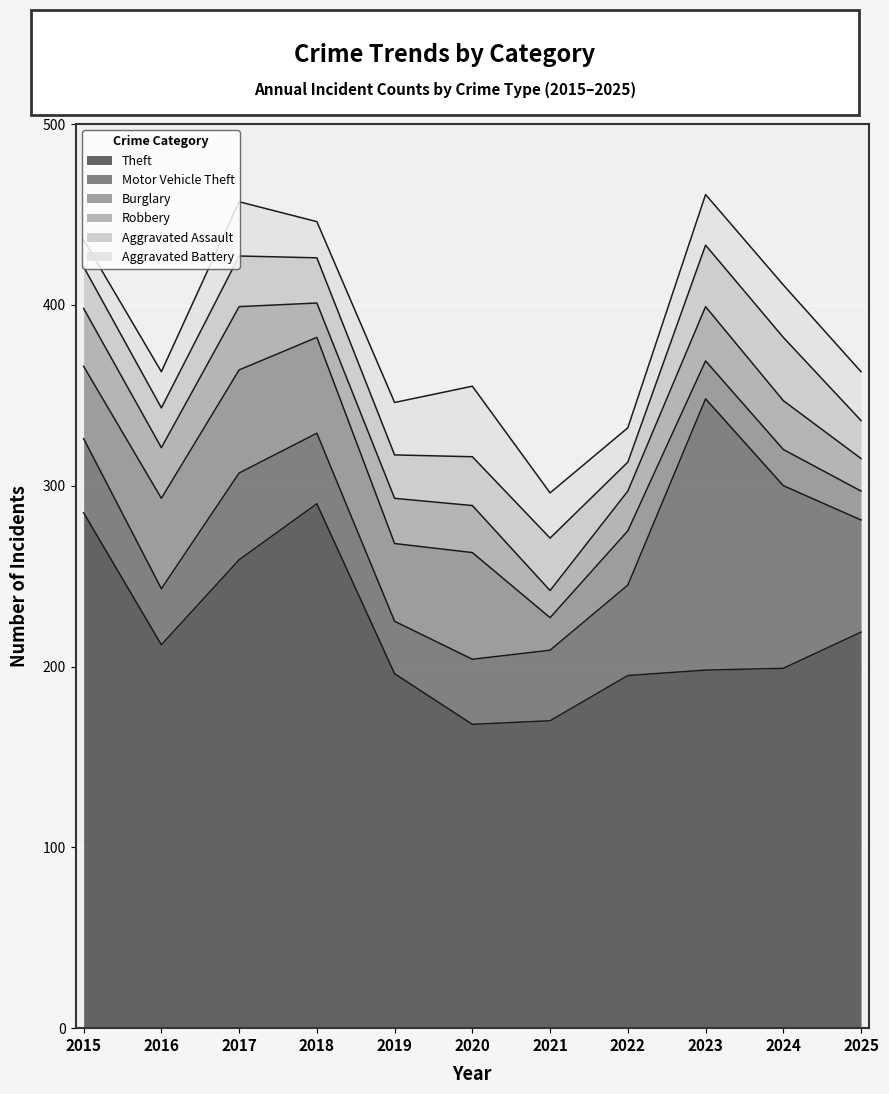

Which series has the largest range (max minus min)?

Theft